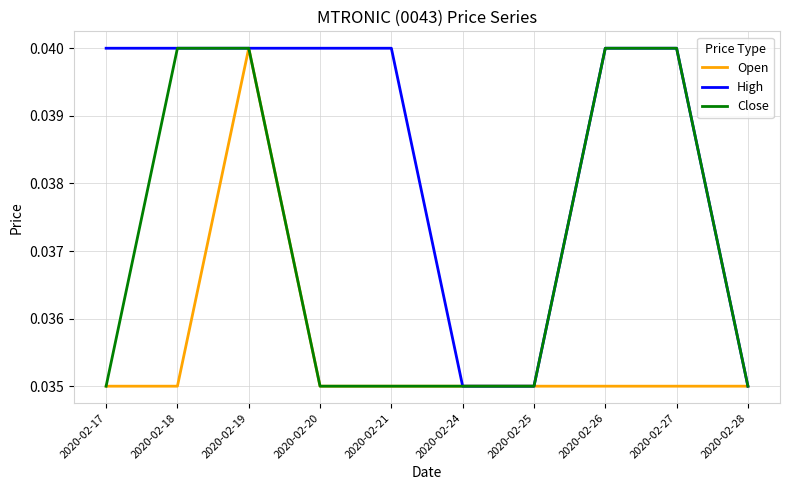

List the series in order of their overall mean, highest first.

High, Close, Open